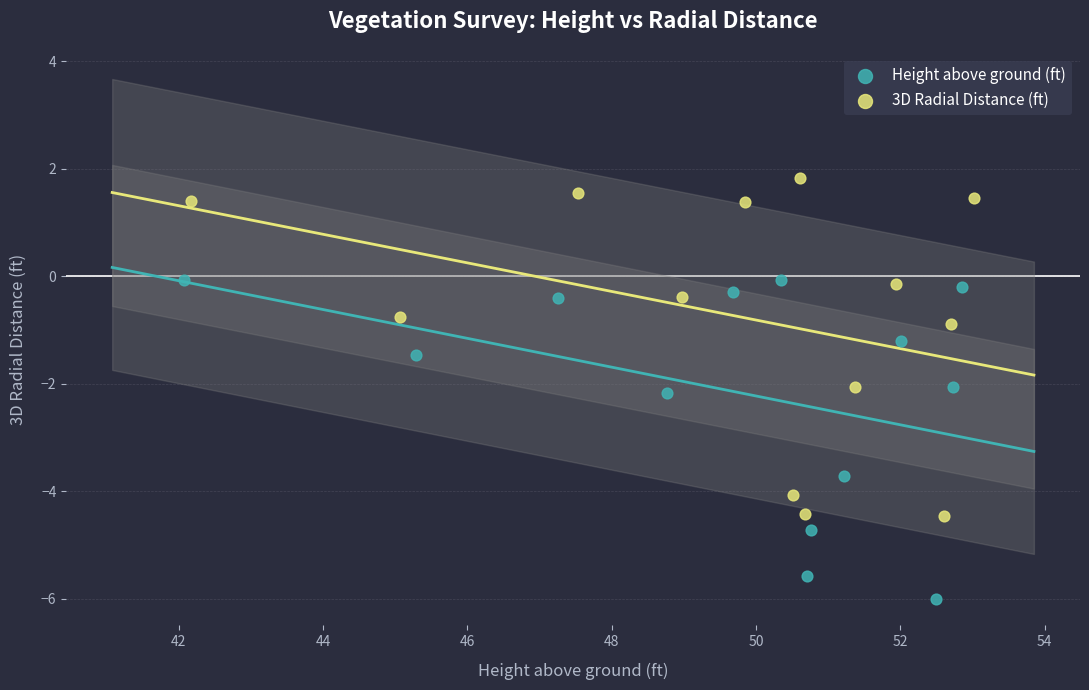

Which series contains the highest Y value?

3D Radial Distance (ft)